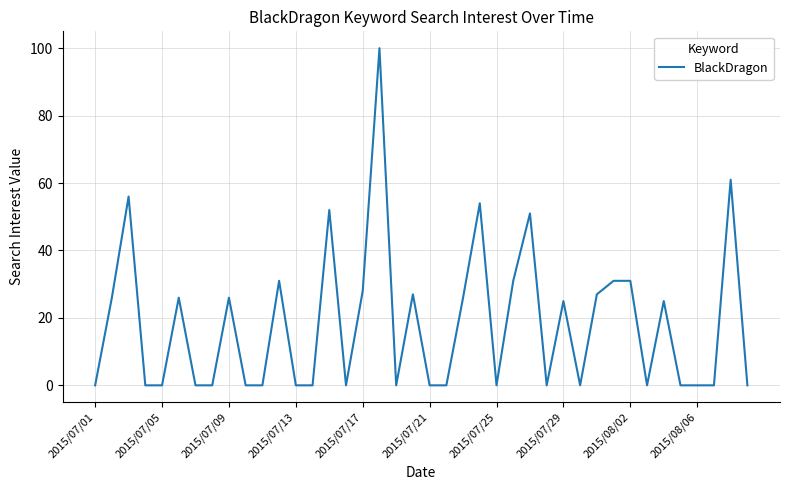

What is the difference between the maximum and minimum values?

100